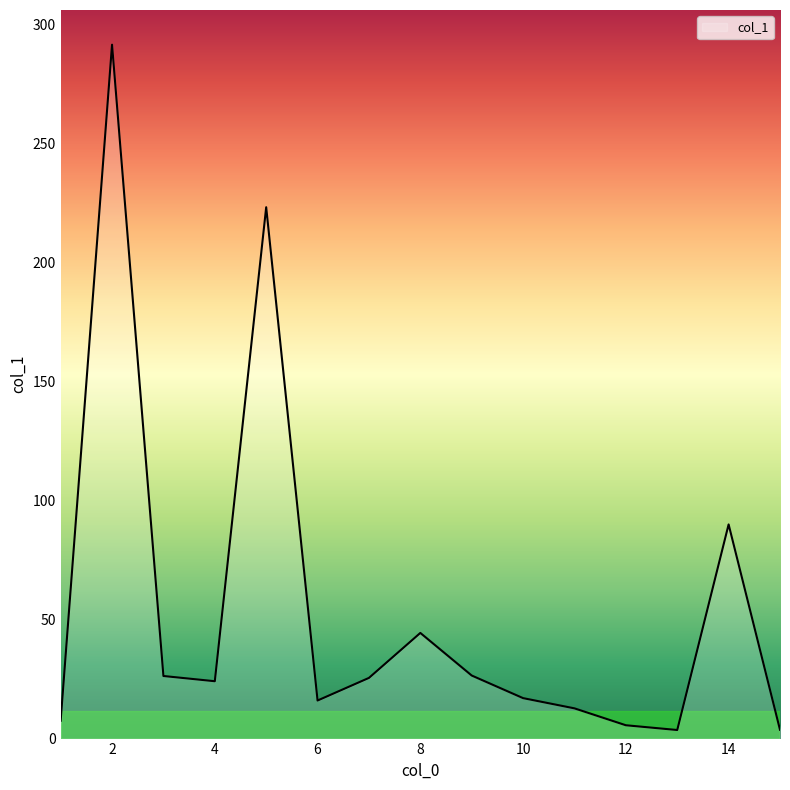

How many interior local peaks (higher than both neighbors) does the data have?

4